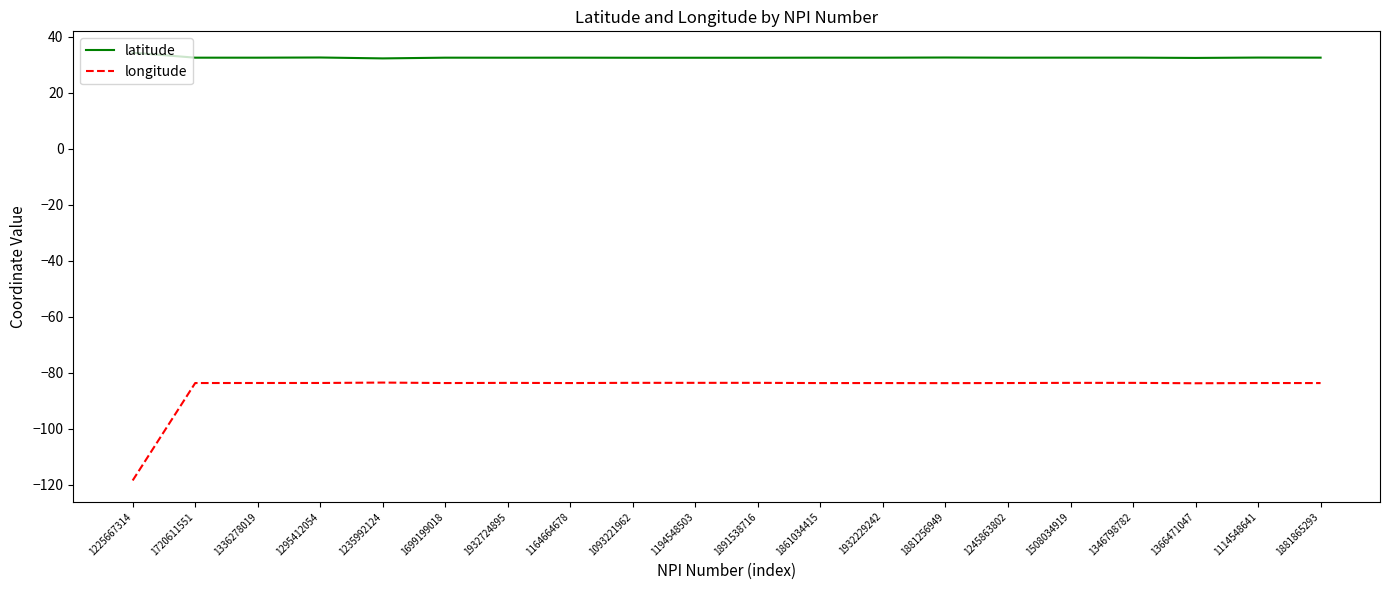

What is the spread (max minus min) of values at 1720611551?

116.2